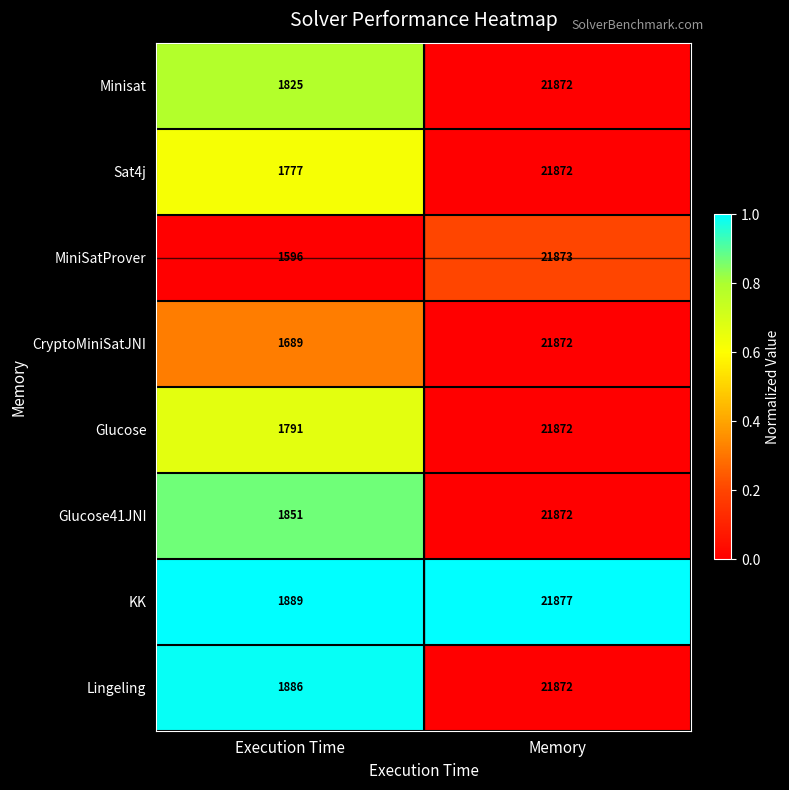

Reading left to right, transcribe all the data shown in this chart.

Minisat: Execution Time=1825	Memory=21872
Sat4j: Execution Time=1777	Memory=21872
MiniSatProver: Execution Time=1596	Memory=21873
CryptoMiniSatJNI: Execution Time=1689	Memory=21872
Glucose: Execution Time=1791	Memory=21872
Glucose41JNI: Execution Time=1851	Memory=21872
KK: Execution Time=1889	Memory=21877
Lingeling: Execution Time=1886	Memory=21872